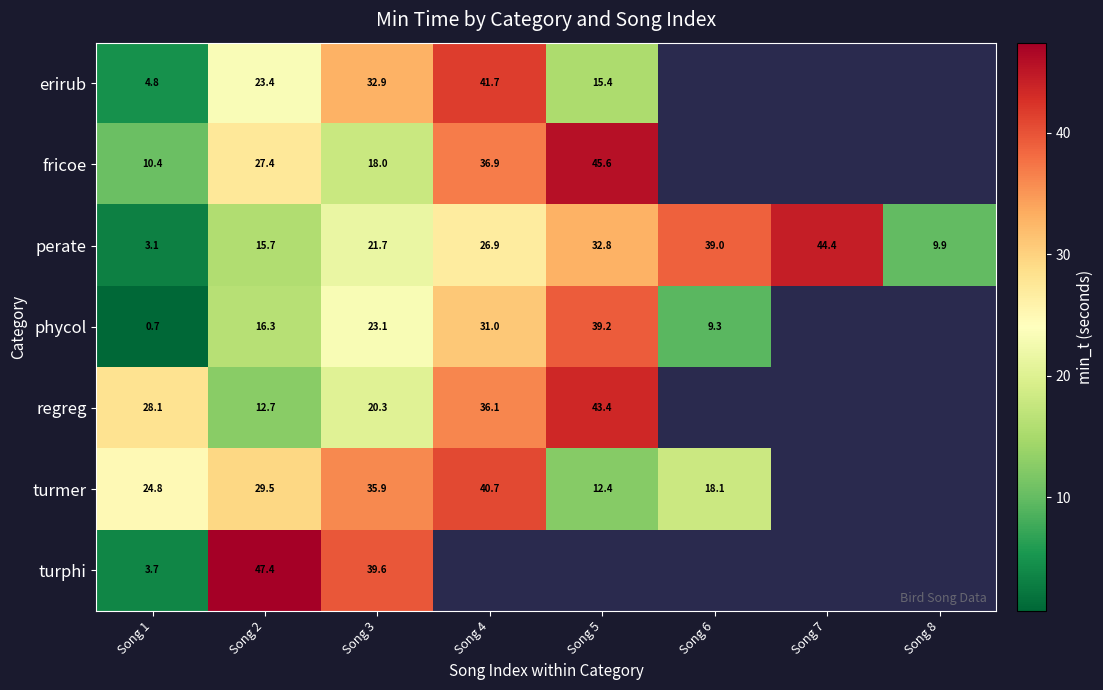

Rank the series at Song 2 from lowest to highest value.

regreg, perate, phycol, erirub, fricoe, turmer, turphi